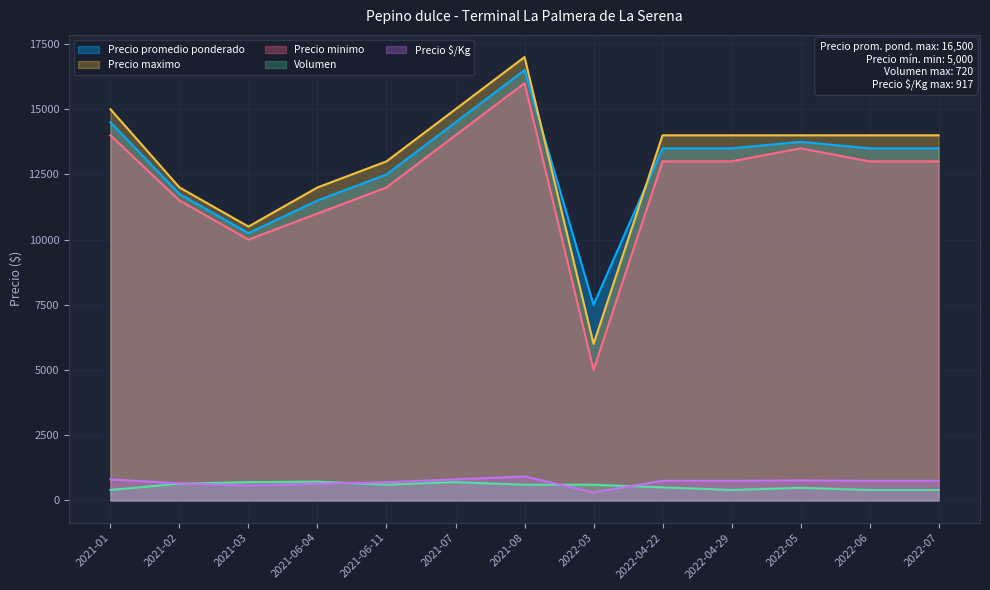

Does the chart display data point markers on the line(s)?

No